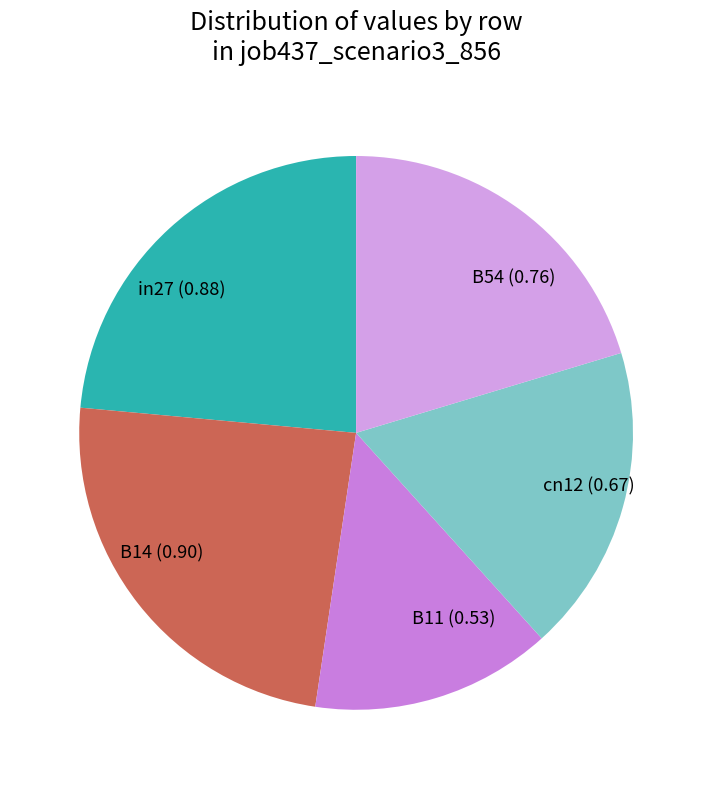

Which has a higher value, in27 (0.88) or B54 (0.76)?

in27 (0.88)